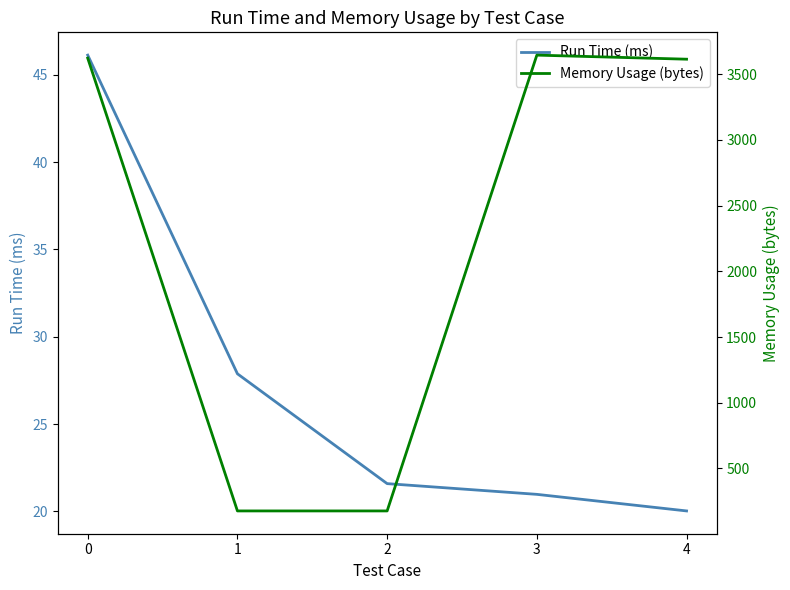

What is the difference between the maximum and second lowest values in the Memory Usage (bytes) series?

3470.0